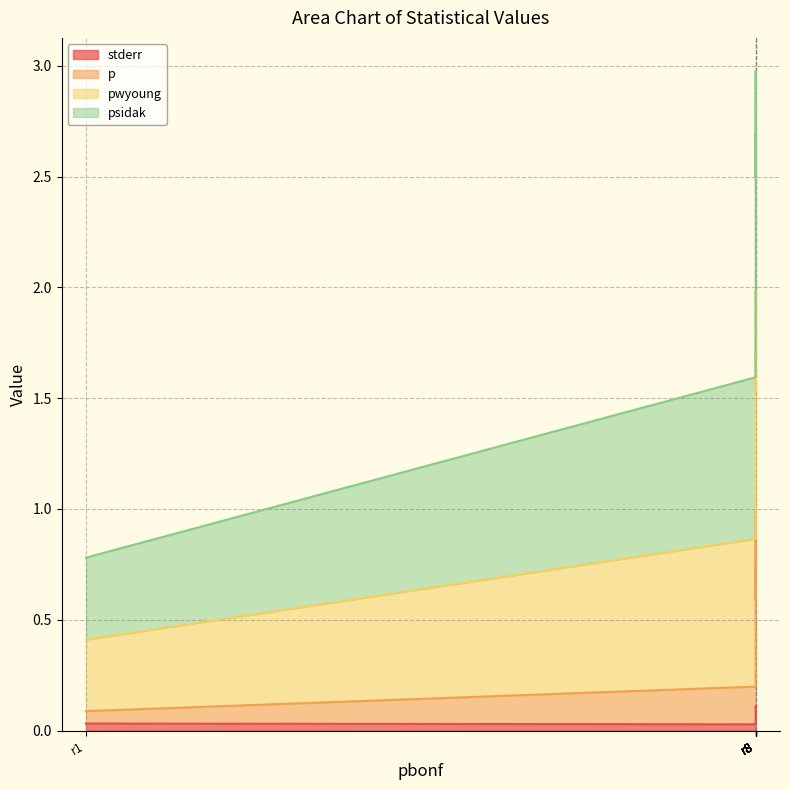

True or false: p has more than 1 points higher than both neighbors.

False